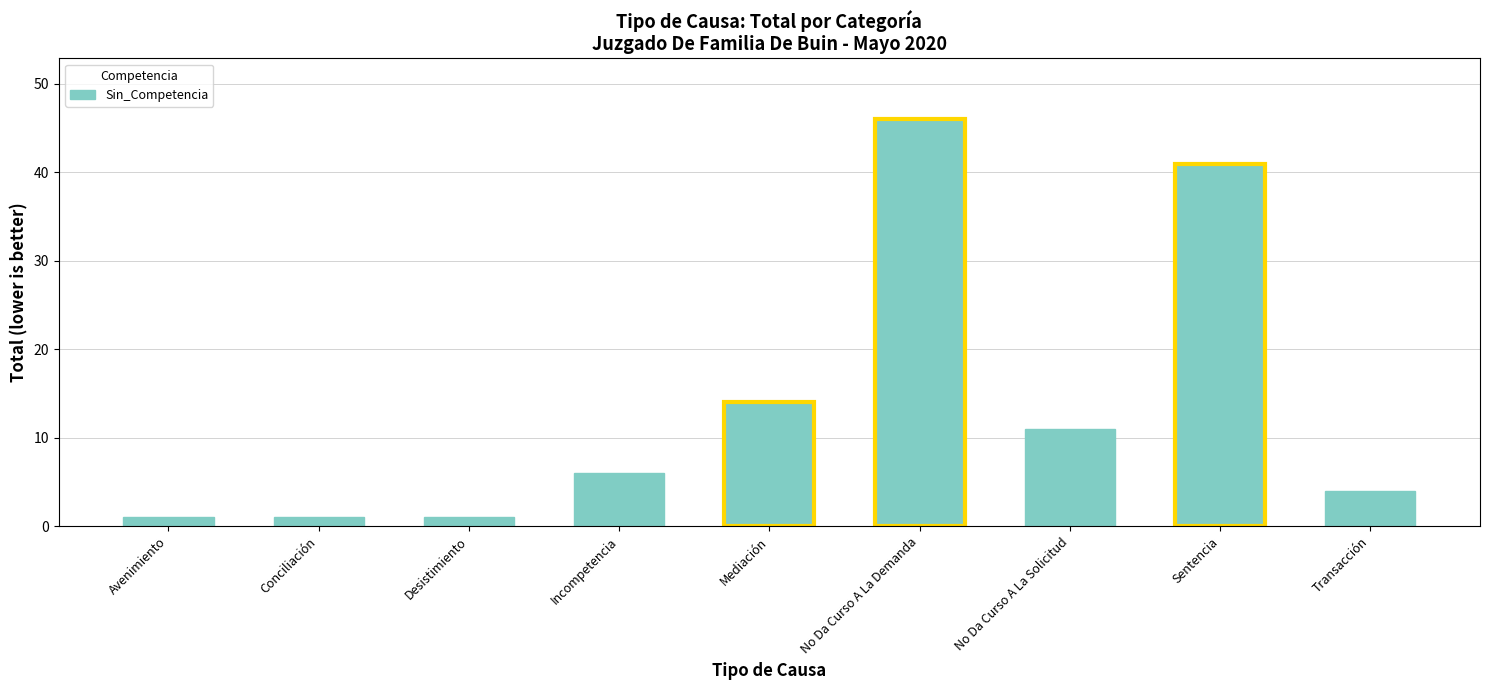

What is the label of the 1st bar from the left?

Avenimiento